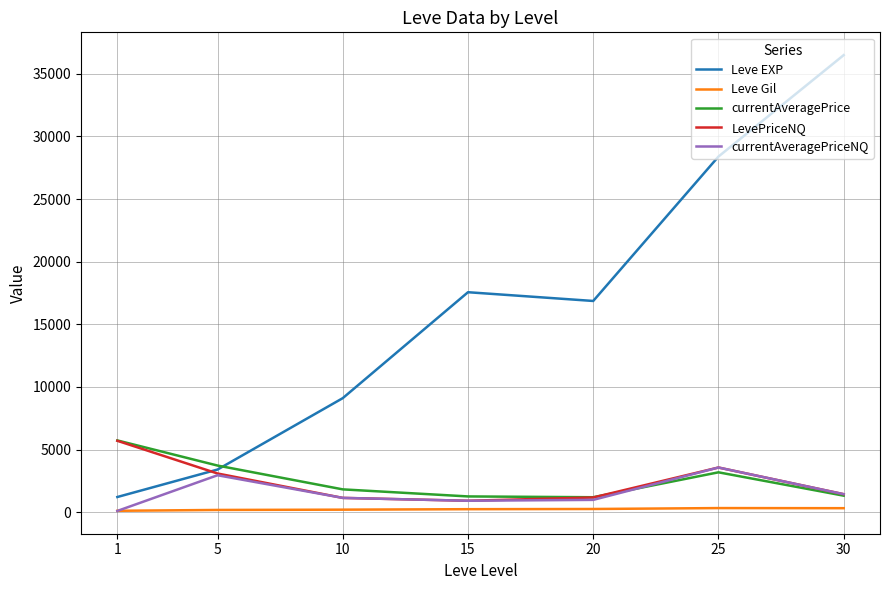

Is the value of Leve EXP at 1 greater than the value of Leve Gil at 30?

Yes